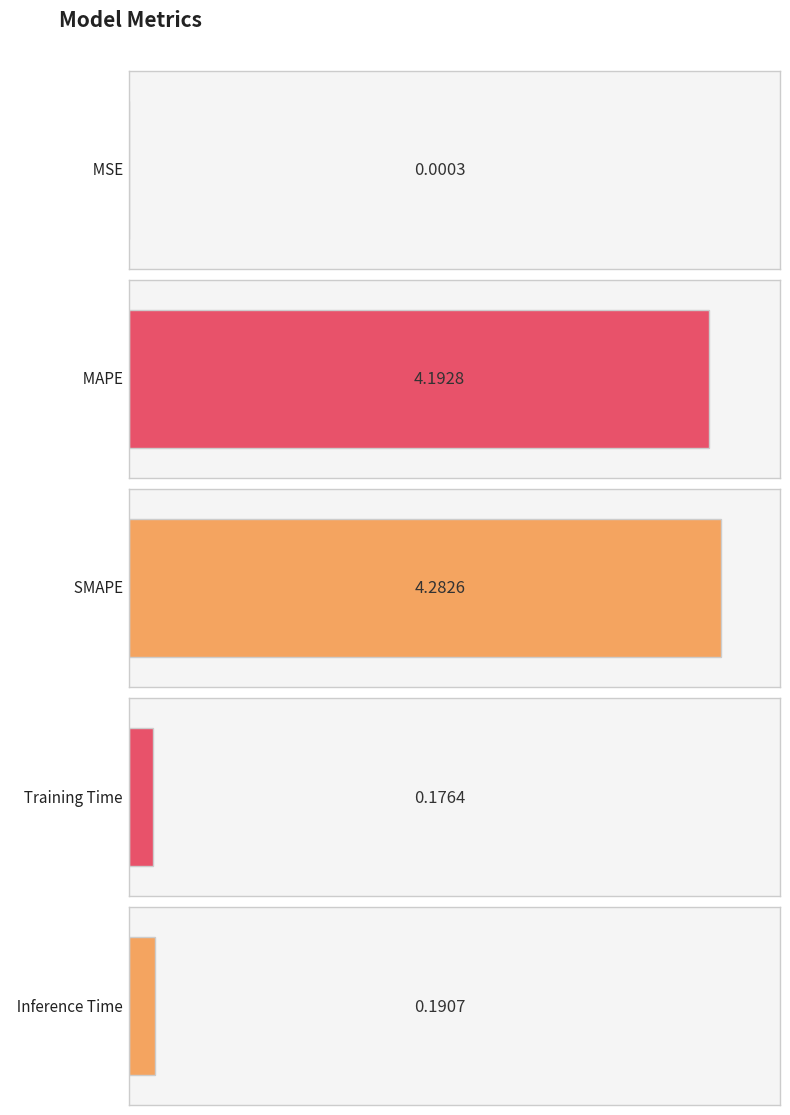

Reading left to right, list all the values displayed in this chart.

0.0	4.2	4.3	0.2	0.2